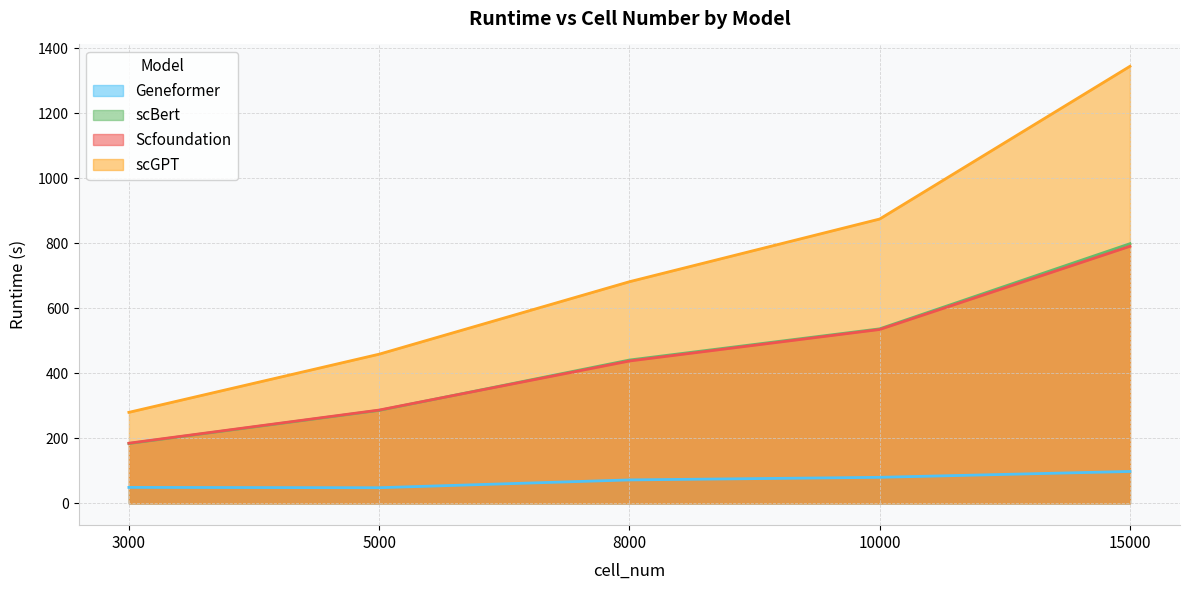

What is the spread (max minus min) of values at 8000?

610